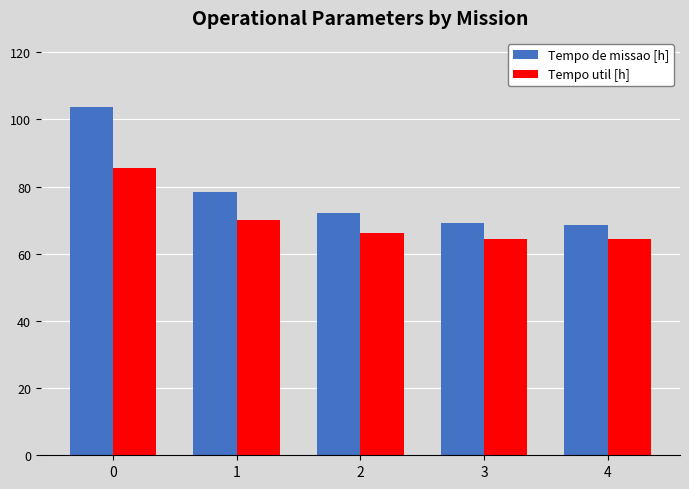

What is the total value across all series at 0?

188.9